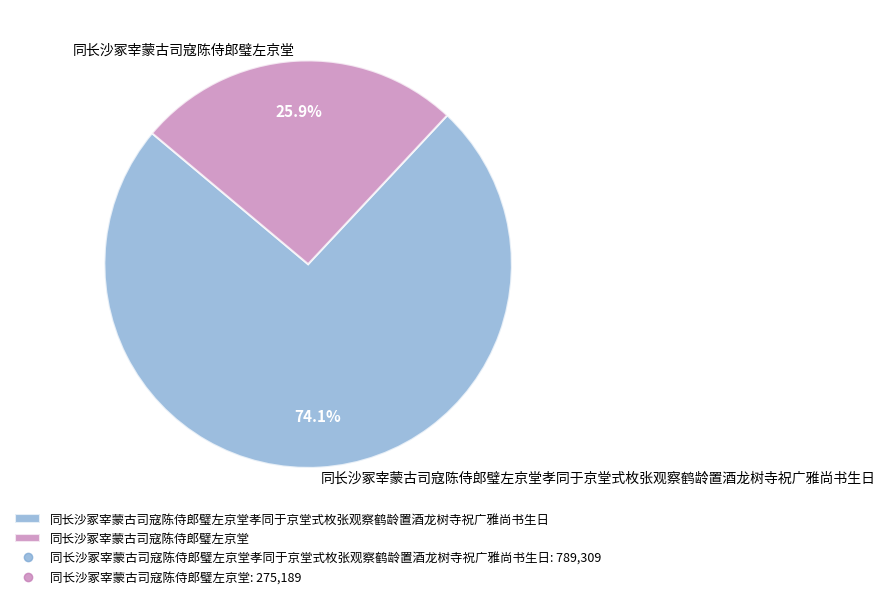

Is there a majority slice in this chart?

Yes